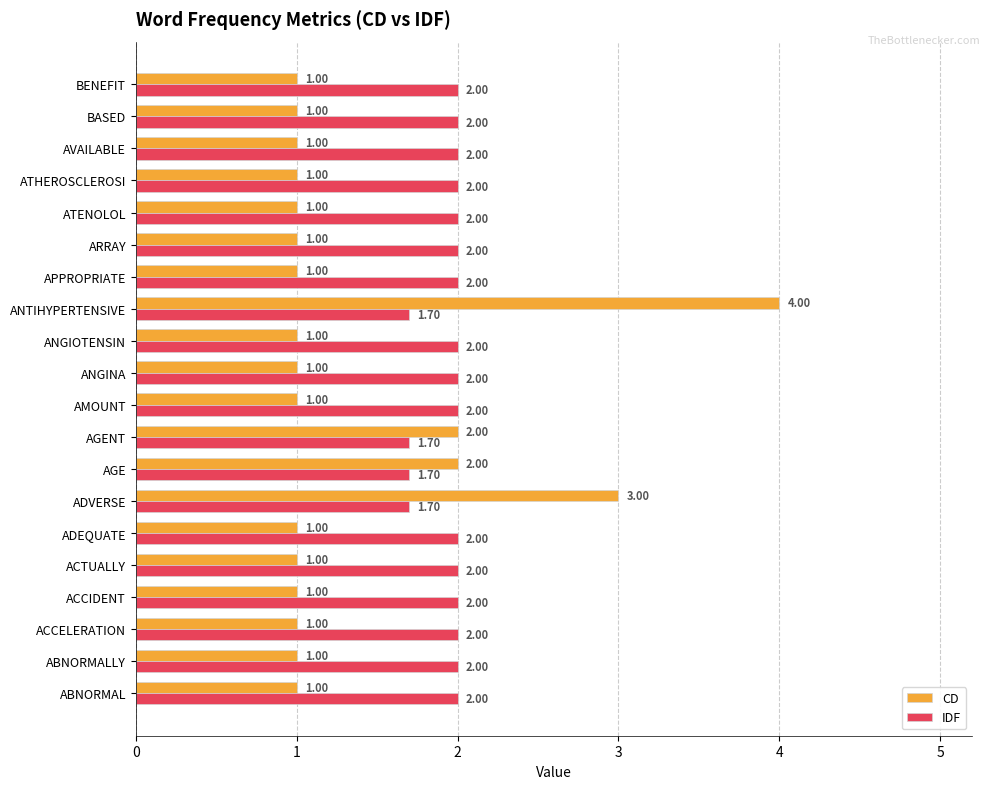

What is the difference between the maximum and minimum values in the CD series?

3.0